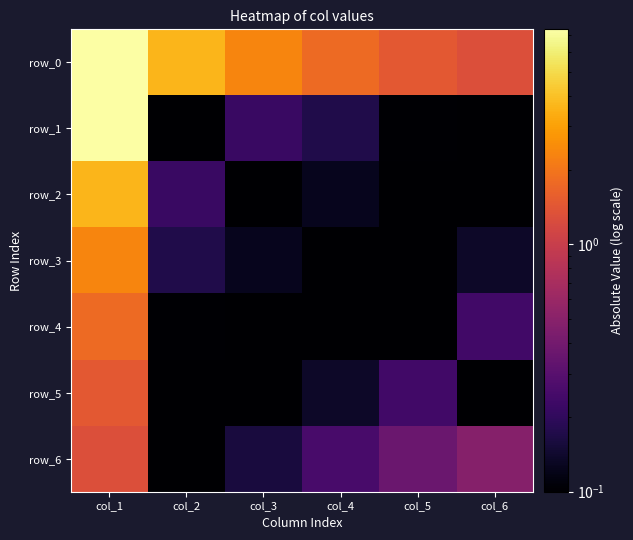

What is the total value across all series at col_1?

25.3